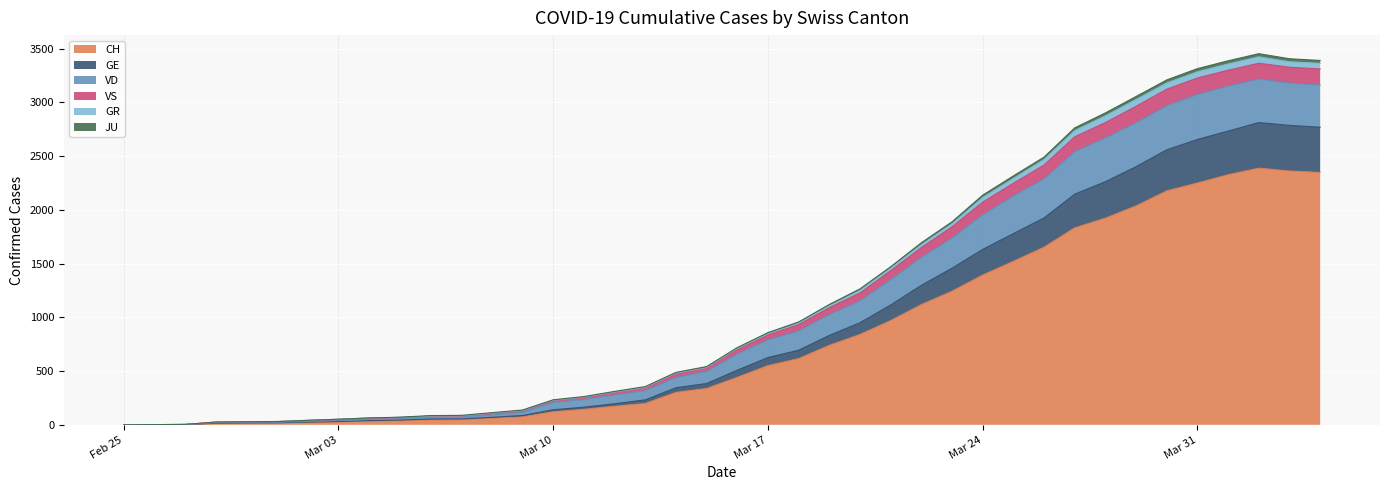

What are all the series names shown in the legend?

CH, GE, VD, VS, GR, JU